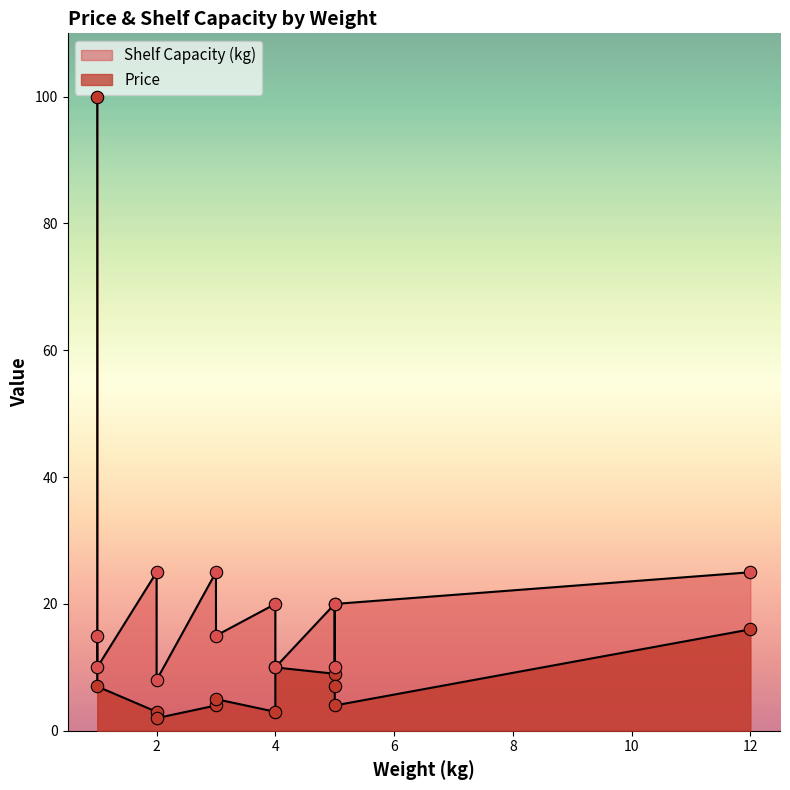

At which category is the sum across all series the highest?

1